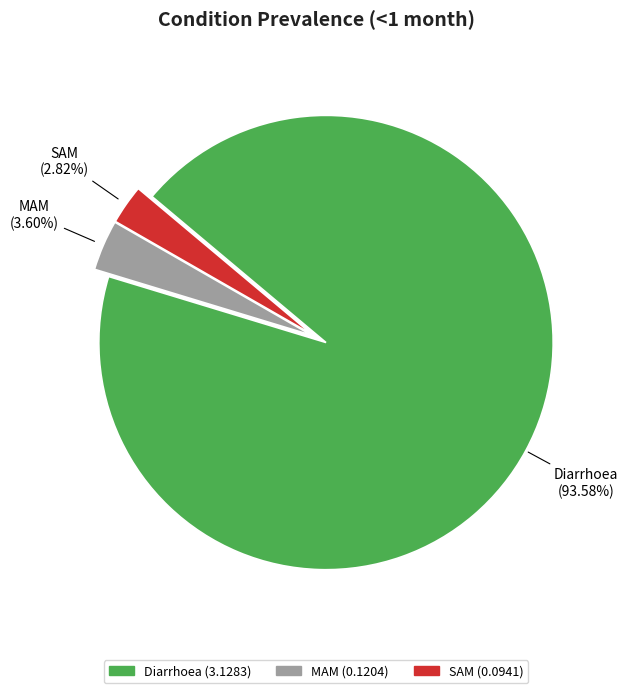

Which slice is the largest?

Diarrhoea